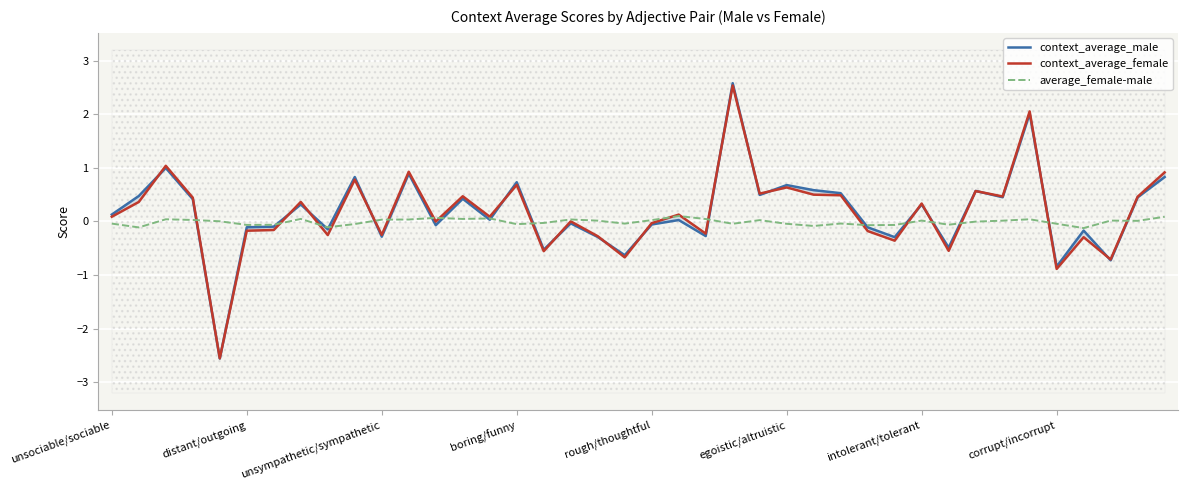

How many negative values does the average_female-male series have?

19